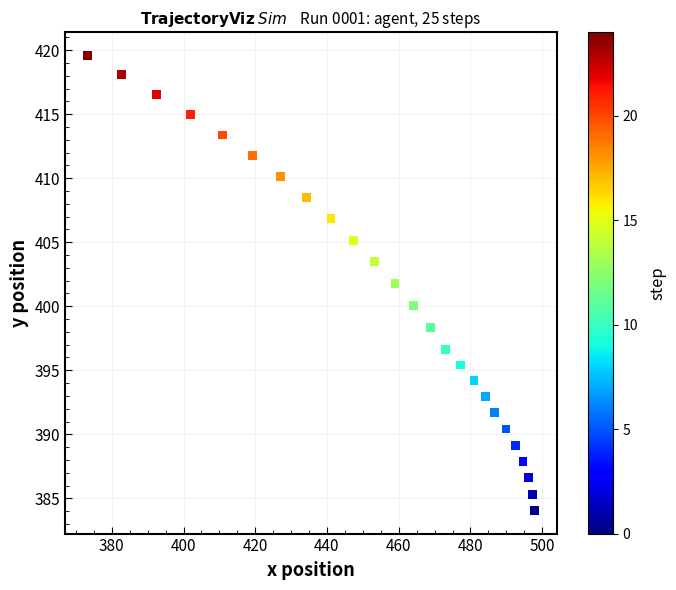

What is the range of Y values (max minus min)?

35.6